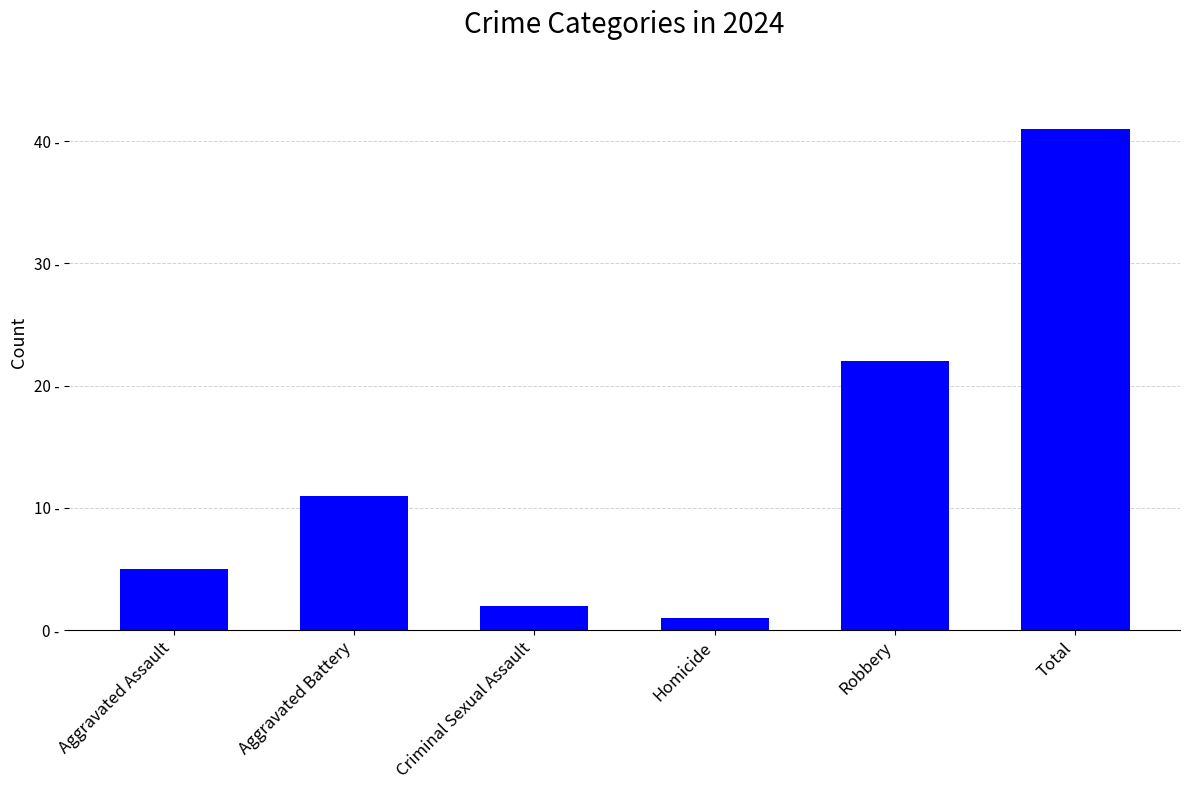

Reading left to right, what are all the values shown in this chart?

Aggravated Assault=5	Aggravated Battery=11	Criminal Sexual Assault=2	Homicide=1	Robbery=22	Total=41